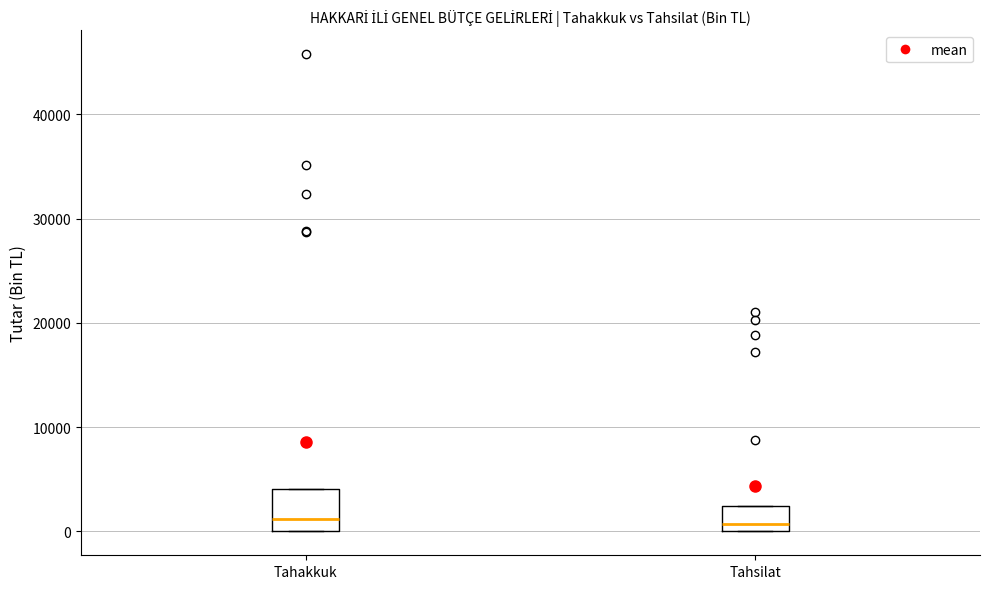

Comparing the boxes themselves (not the whiskers), which one is the tallest?

Tahakkuk